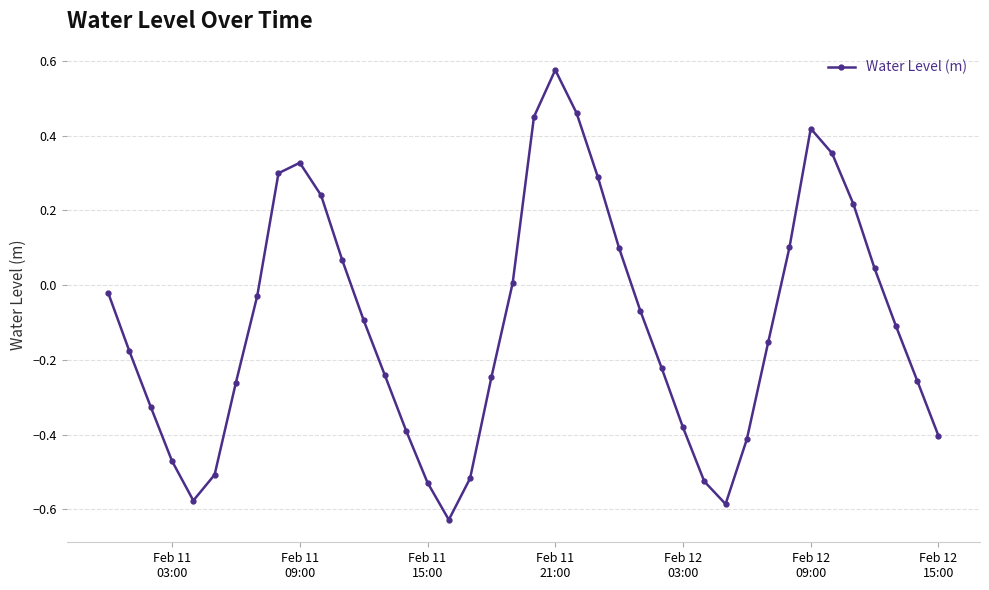

What is the difference between the second highest and second lowest values?

1.0